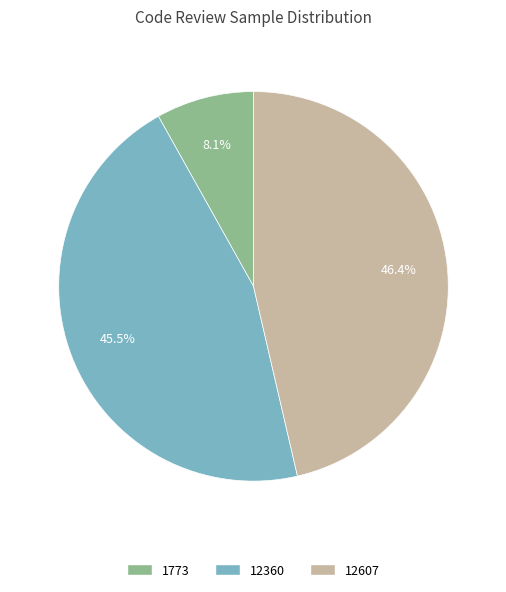

Is there a majority slice in this chart?

No